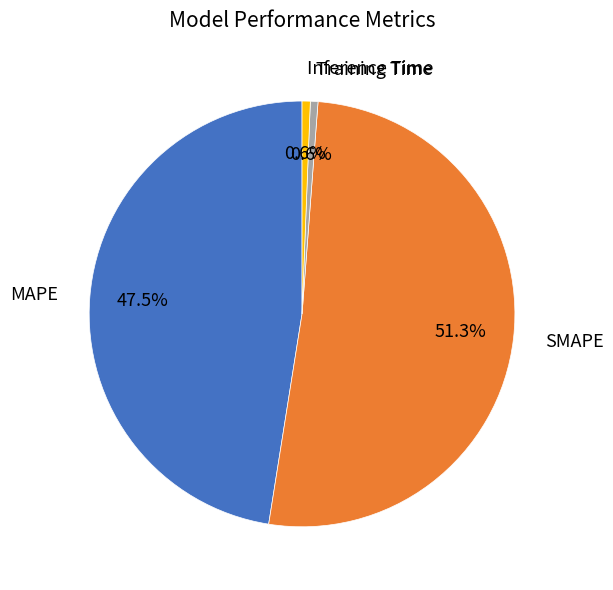

The Training Time slice represents 11% of the pie. True or false?

False